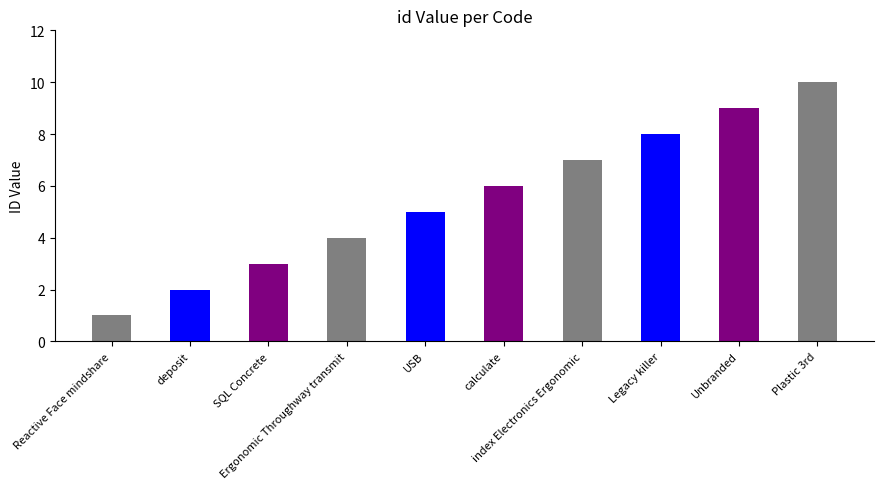

Rank the categories by value from lowest to highest.

Reactive Face mindshare, deposit, SQL Concrete, Ergonomic Throughway transmit, USB, calculate, index Electronics Ergonomic, Legacy killer, Unbranded, Plastic 3rd